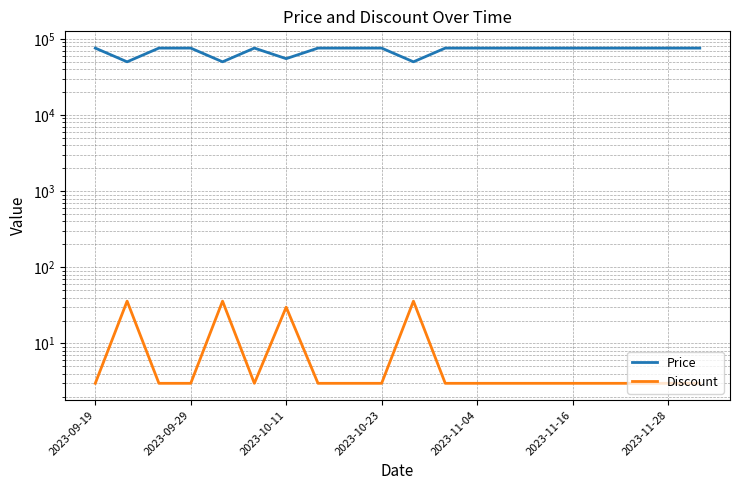

Which category has the highest value across all series?

2023-09-19